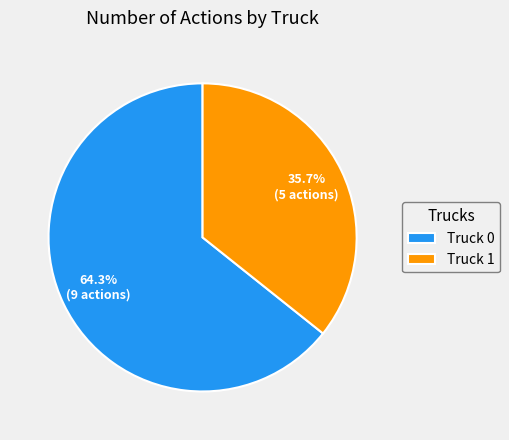

To the nearest percent, what is the average slice percentage?

50%